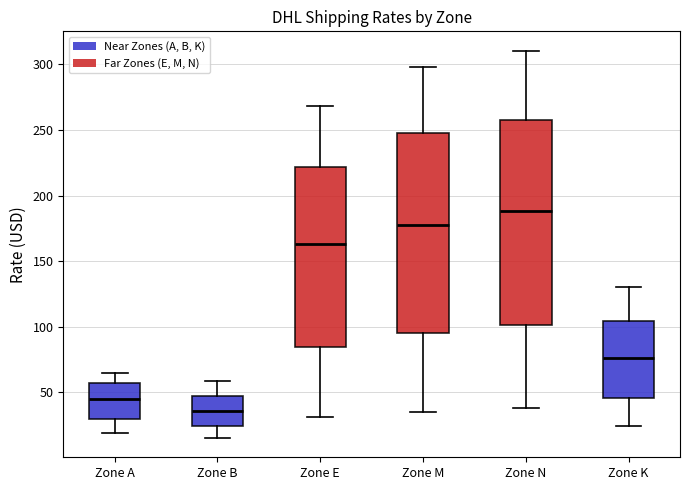

Where is the upper edge of the box for Zone K on the y-axis? The values are not printed on the chart, so give them approximately, as read against the axis.

105